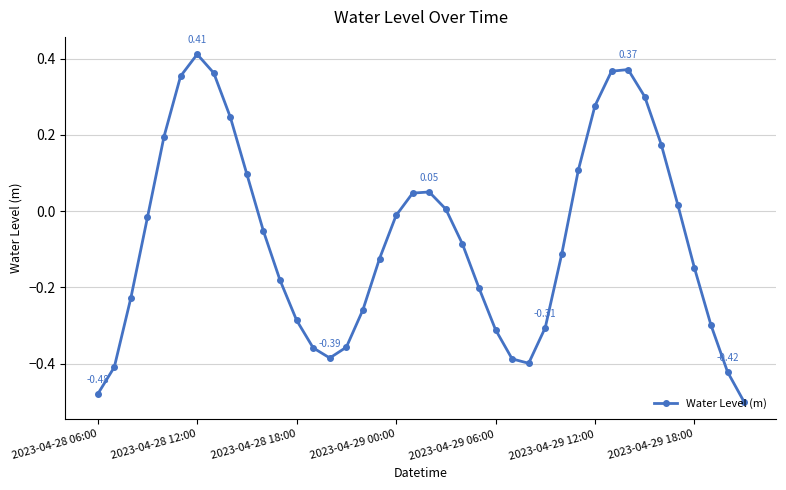

How many points are lower than both their immediate neighbors (excluding endpoints)?

2